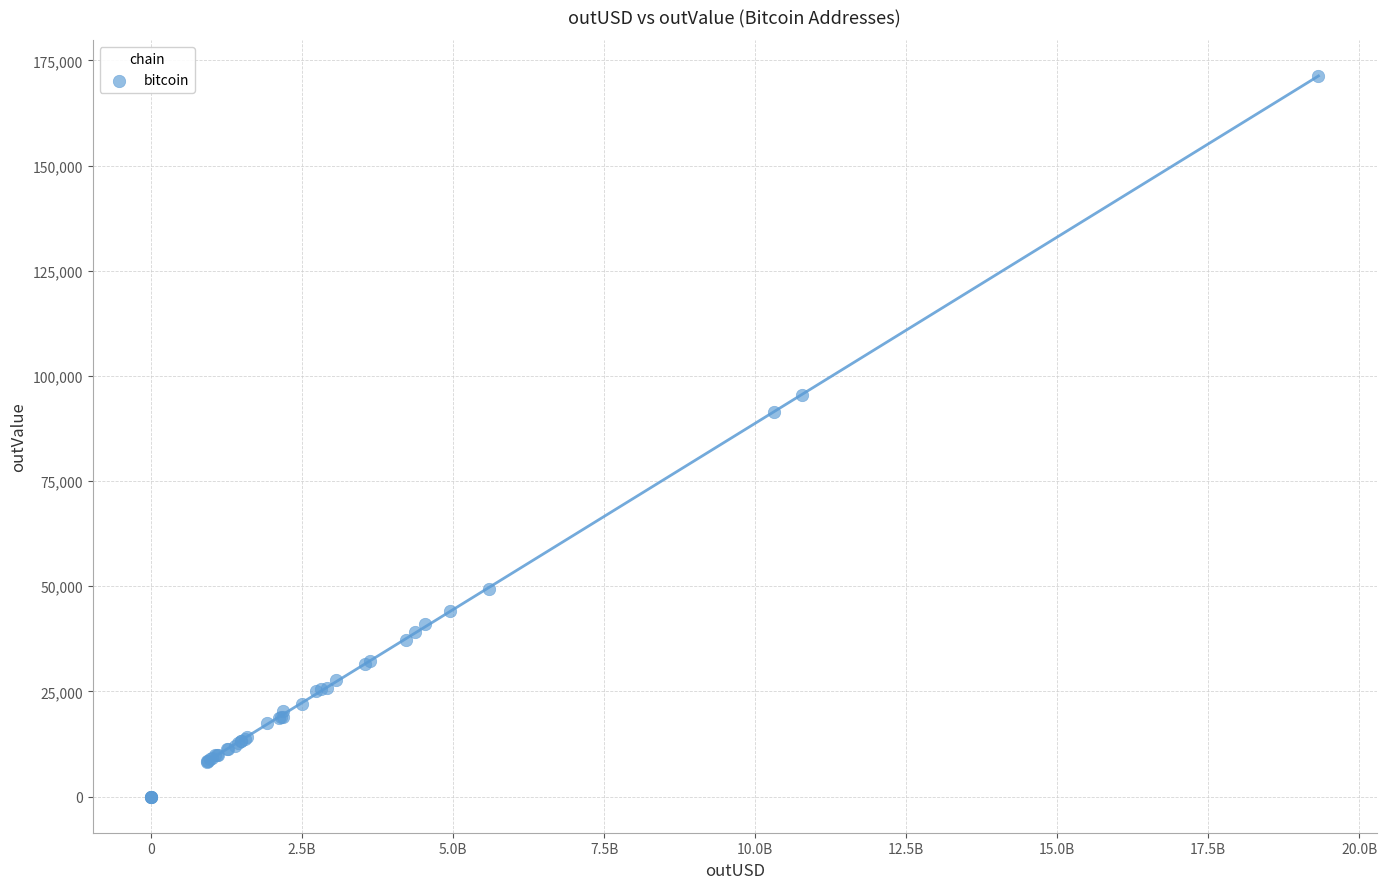

What Y value in the scatter plot is closest to 85645?

91315.6